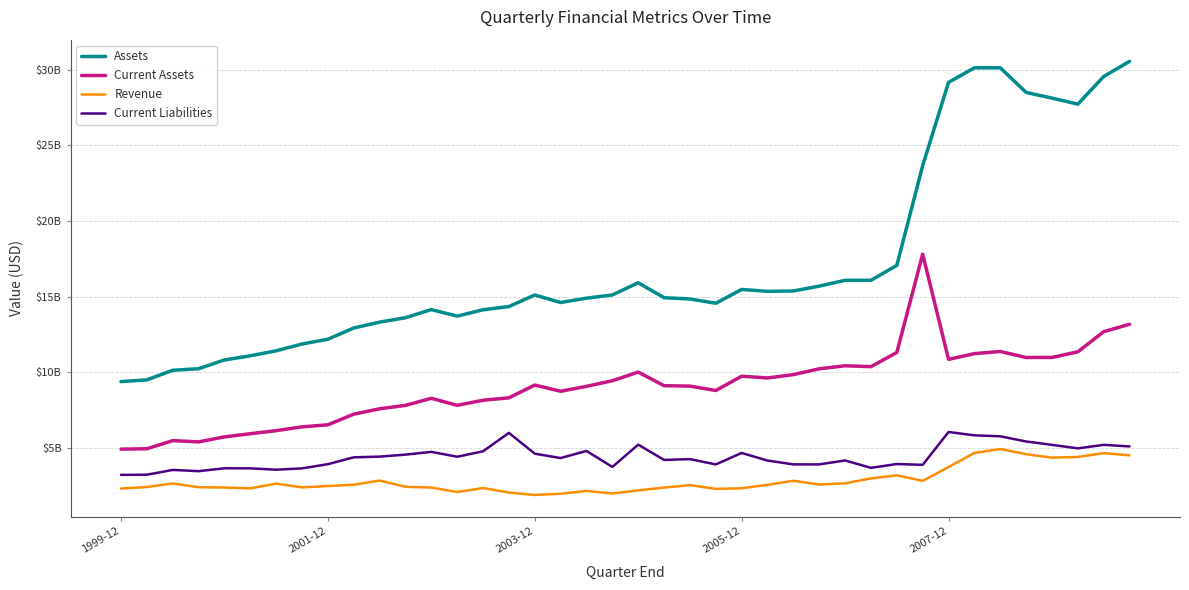

True or false: Assets and Current Assets intersect in this chart.

False